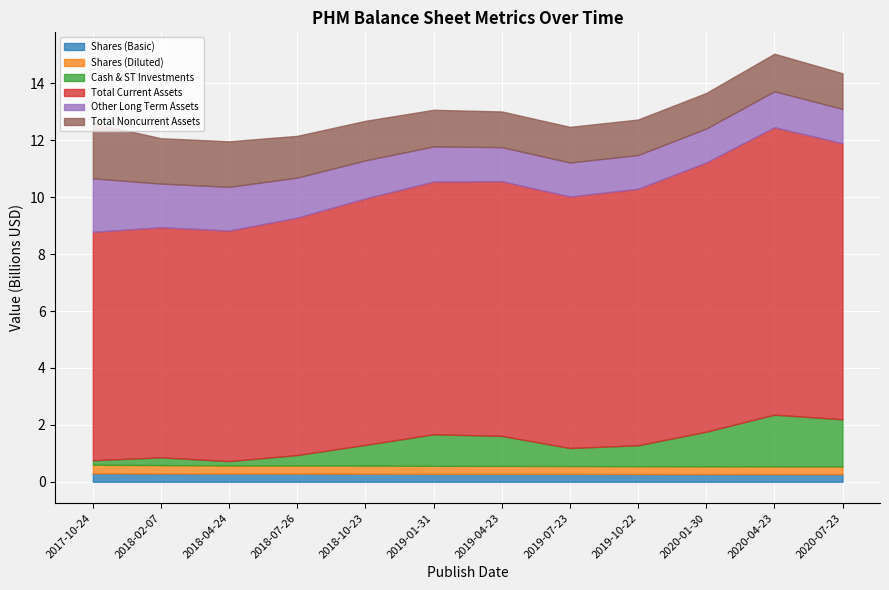

What is the difference between the maximum and minimum values in the Other Long Term Assets series?

696400000